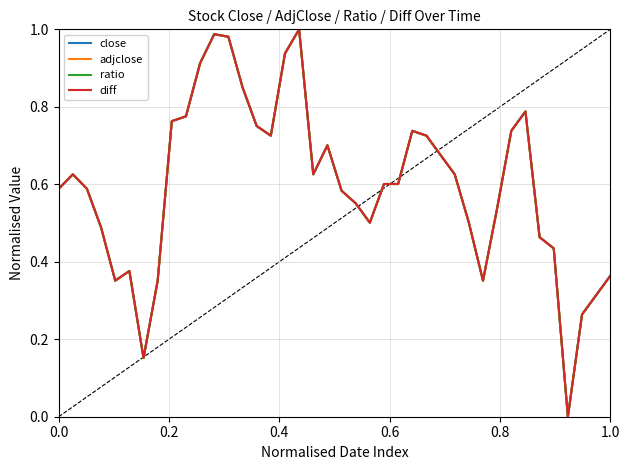

Is this an area chart (filled region under the line)?

No